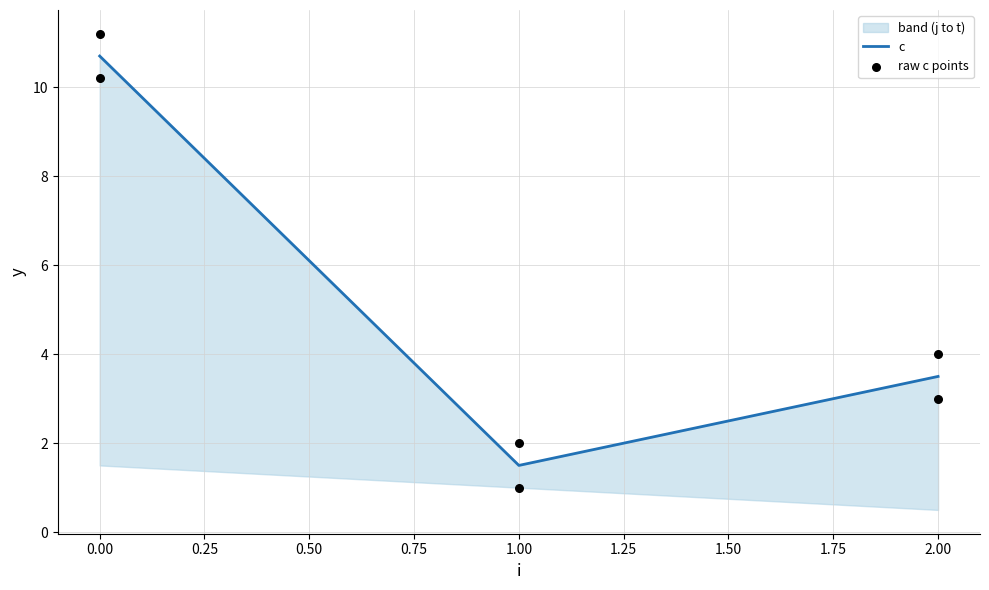

Is the value of c at 4 greater than the value of t at 5?

No